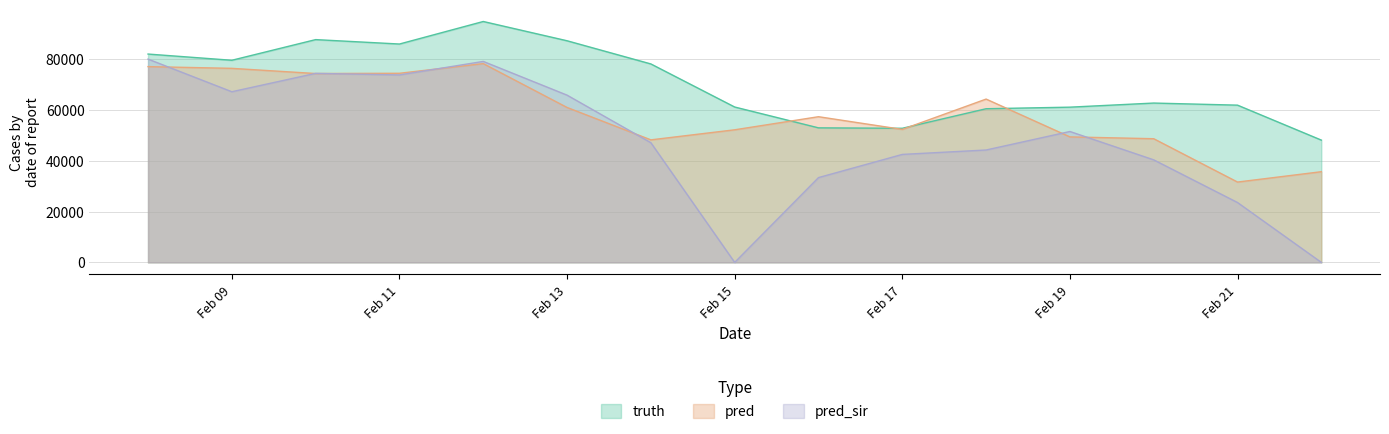

True or false: truth has a value of 53031.0 at 2021-02-16.

True